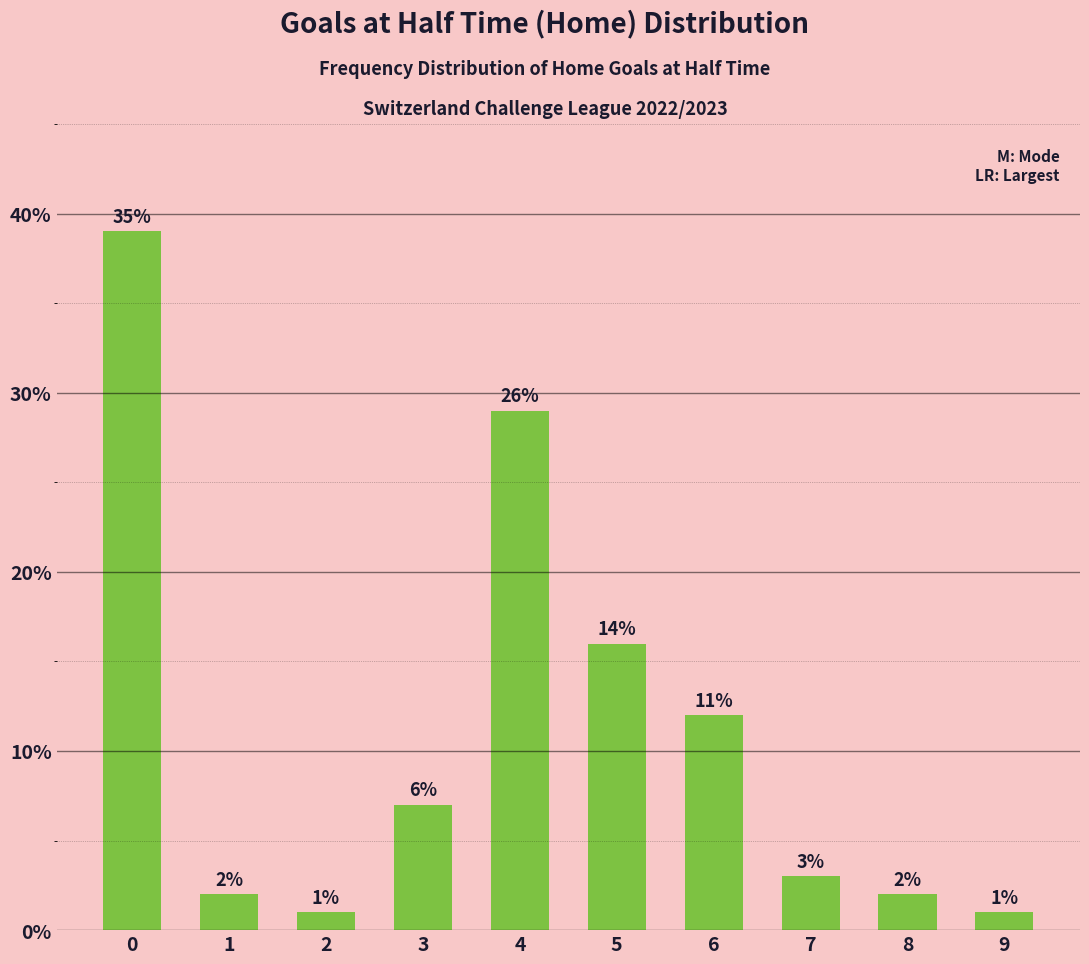

What is the average value?

11